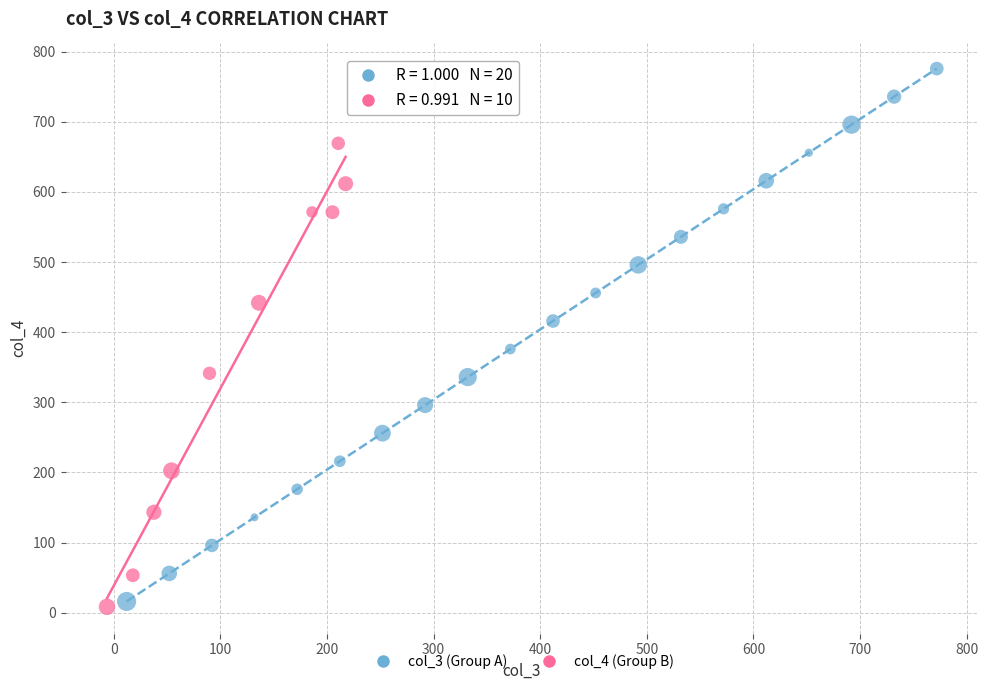

What are all the series names shown in the legend?

col_3 (Group A), col_4 (Group B)